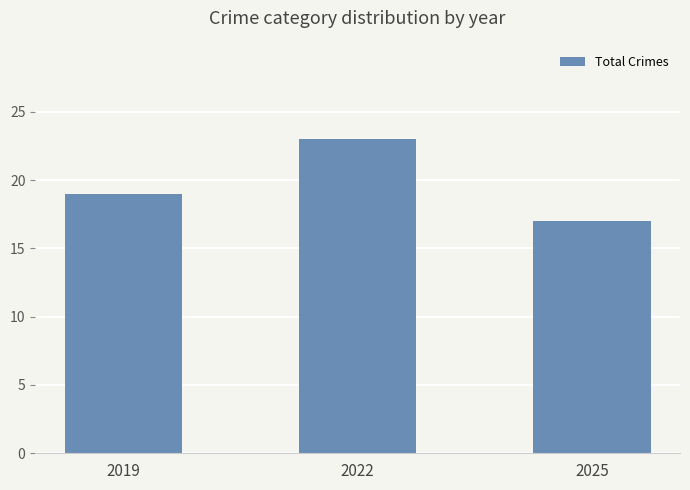

The chart shows a value of 13 at 2022. True or false?

False